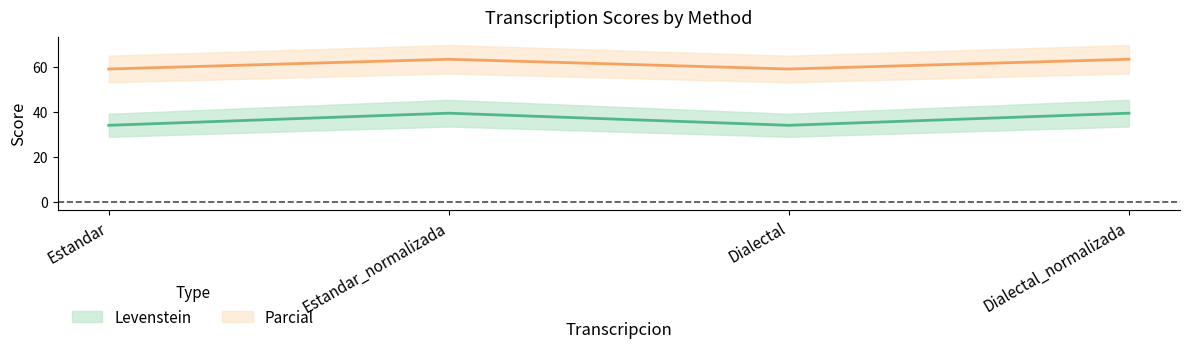

What is the maximum value shown in the chart?

63.4